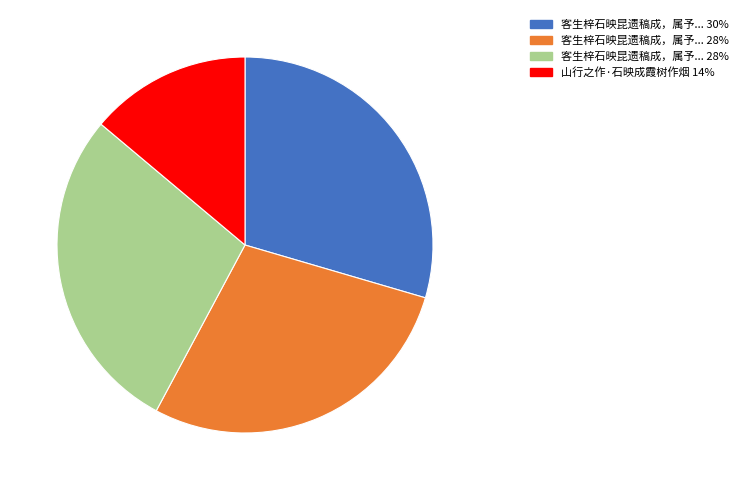

How many segments does this pie chart have?

4